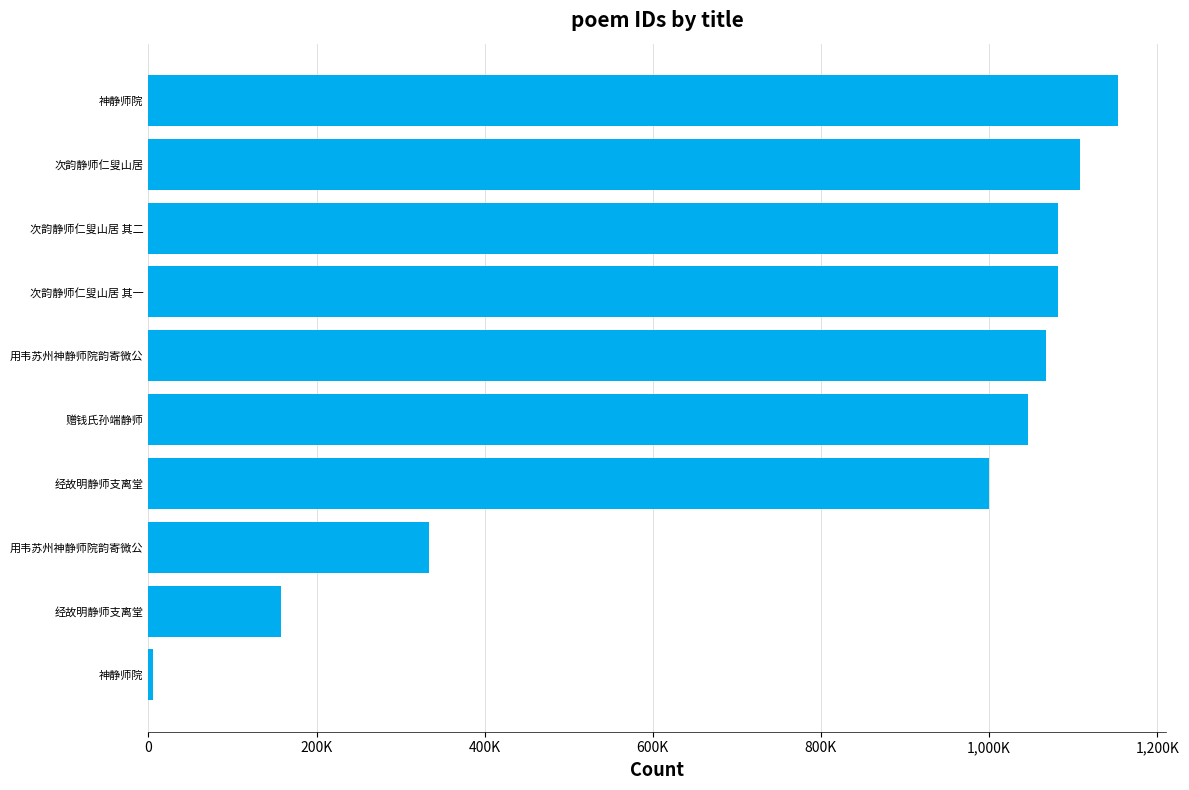

What is the difference between the maximum and minimum values?

1147002